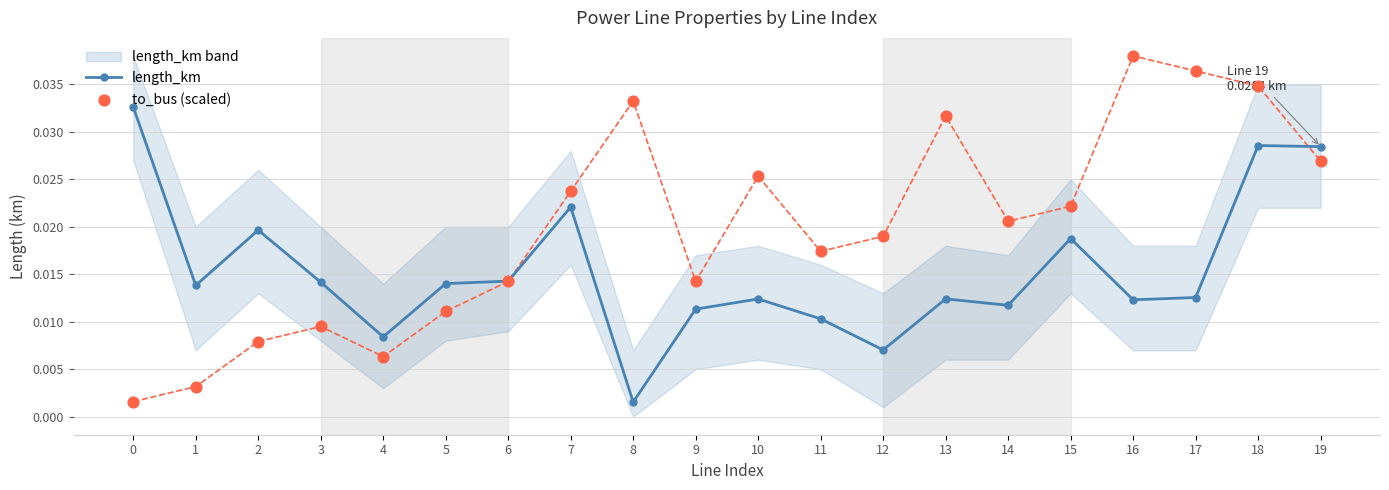

At how many categories does at least one series exceed 0?

20